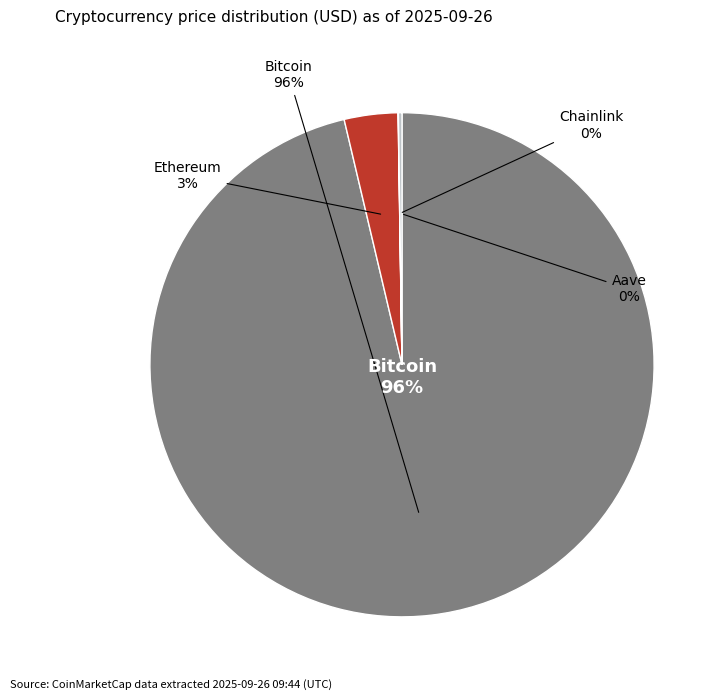

Is Chainlink the majority of the pie?

No